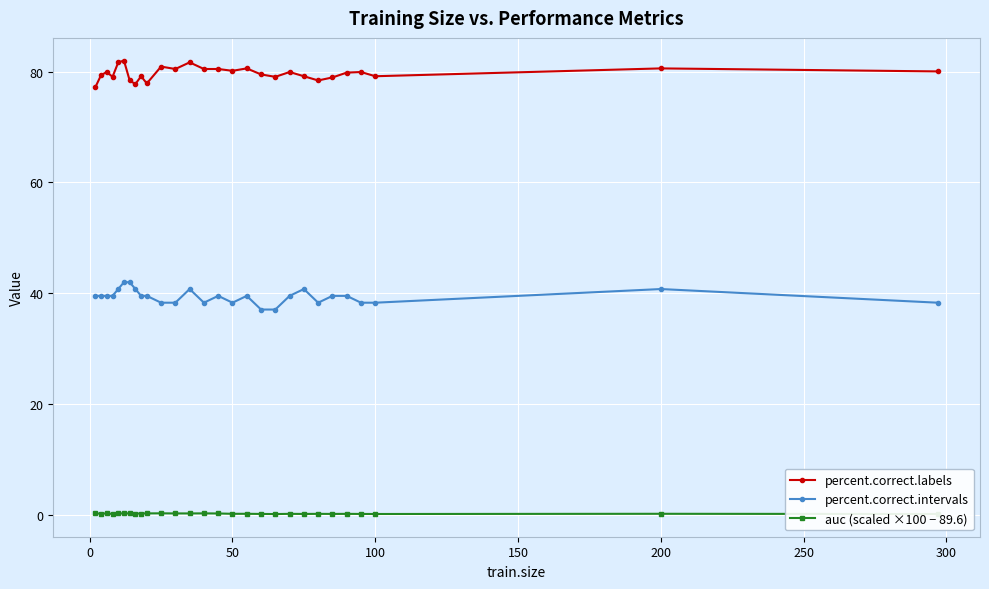

List the series in order of their overall mean, lowest first.

auc (scaled ×100 − 89.6), percent.correct.intervals, percent.correct.labels